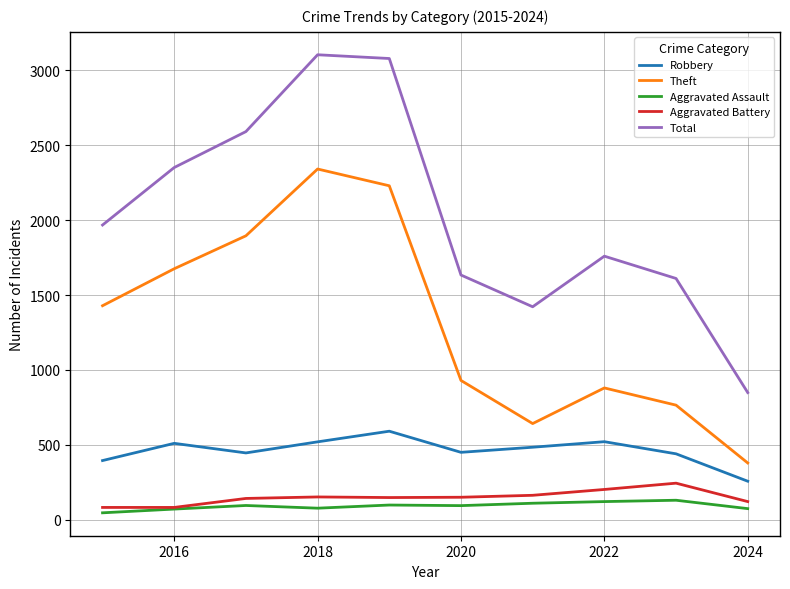

What is the maximum value for Total?

3105